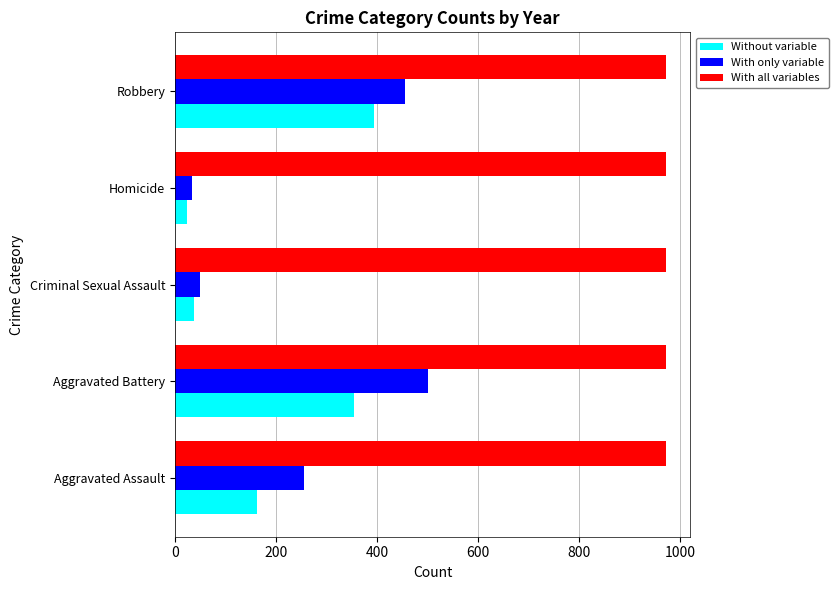

What is the difference between the highest and lowest values at Aggravated Battery?

617